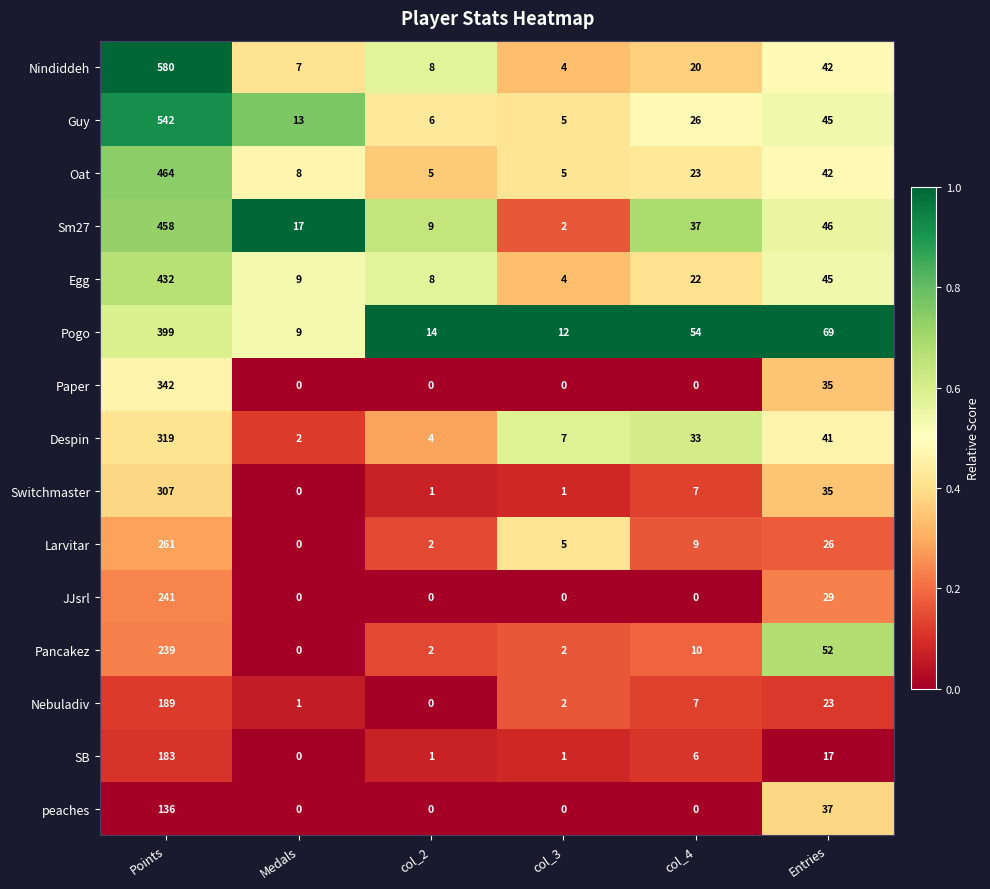

List the series in order of their peak value, highest first.

Nindiddeh, Guy, Oat, Sm27, Egg, Pogo, Paper, Despin, Switchmaster, Larvitar, JJsrl, Pancakez, Nebuladiv, SB, peaches